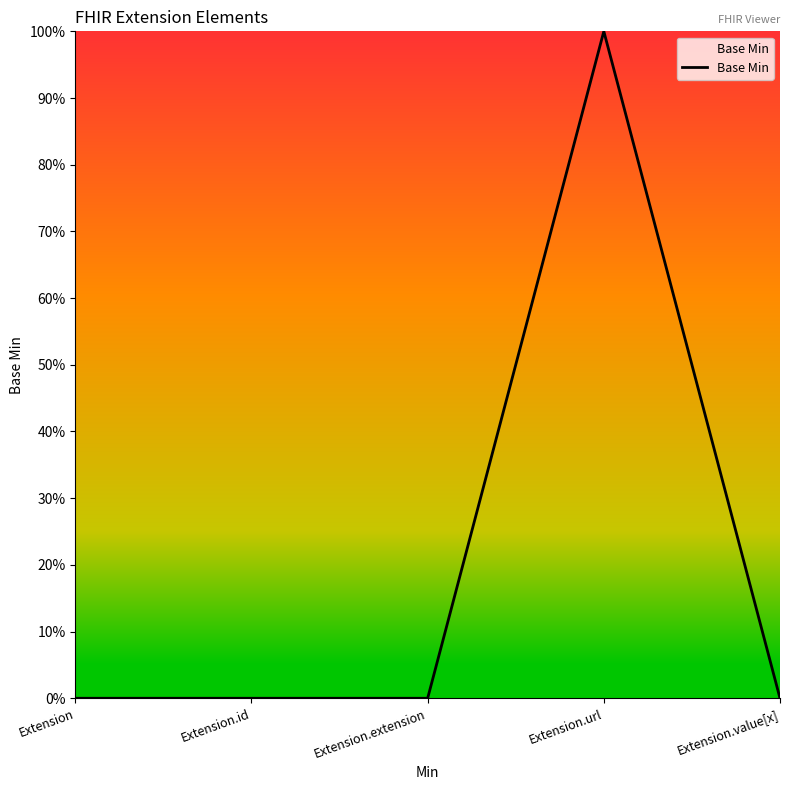

True or false: the data shows -1 at Extension.id.

False